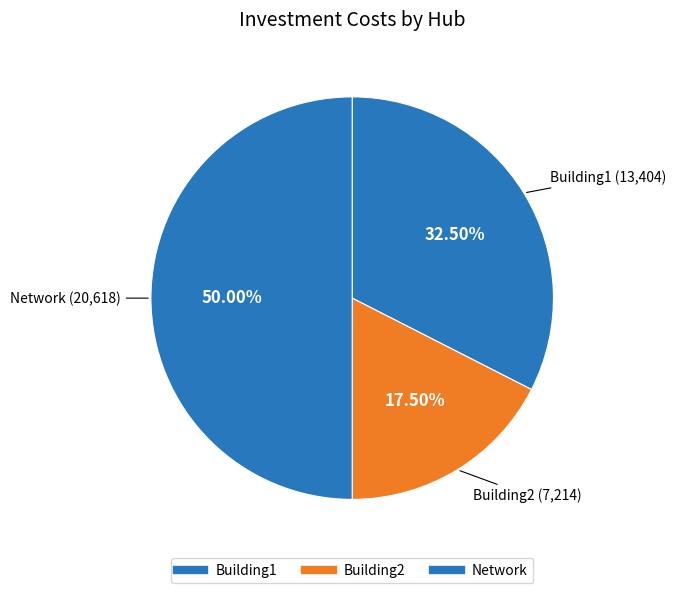

Do Building2 and Building1 together represent more than half of the pie?

No